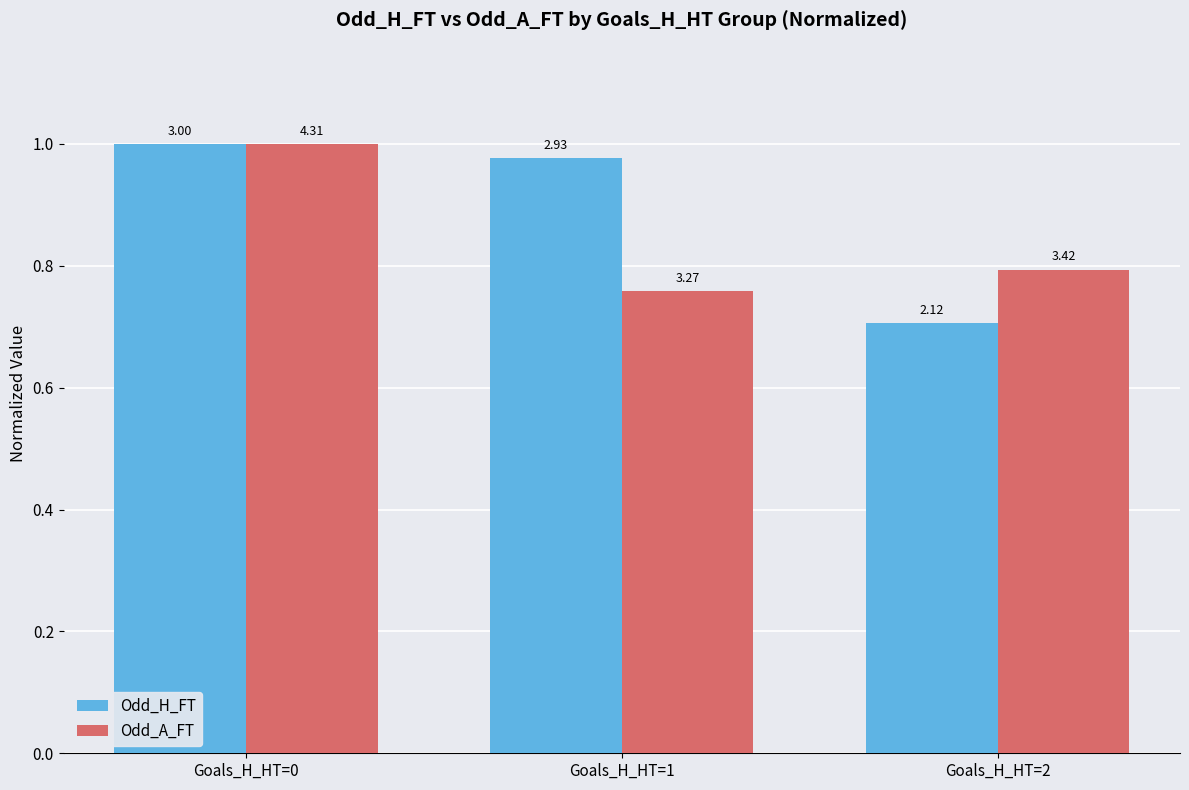

Is it true that Odd_H_FT equals 0.7 at Goals_H_HT=2?

True